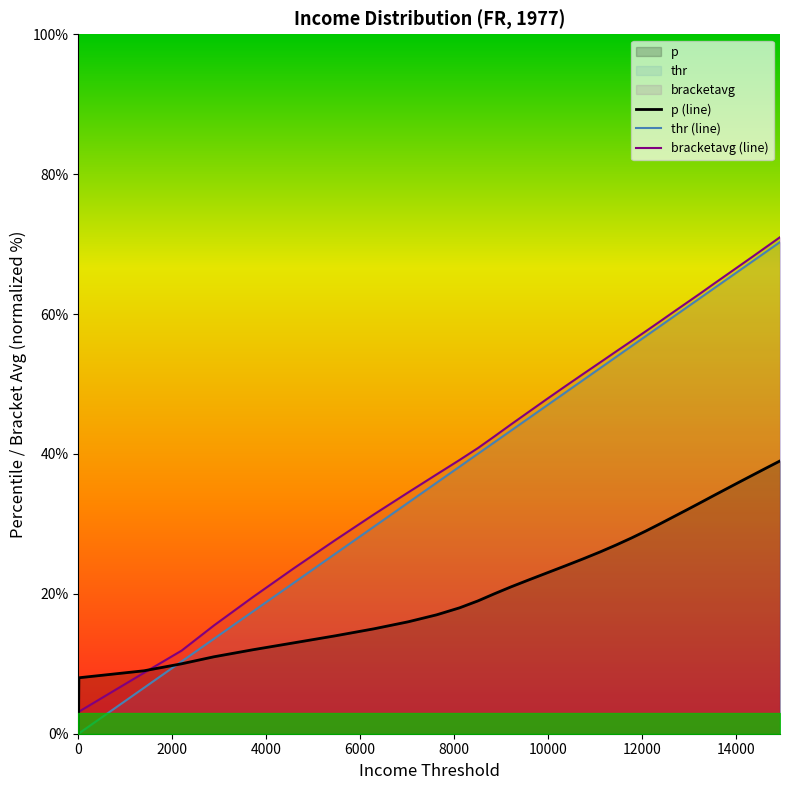

True or false: bracketavg (line) and thr (line) intersect in this chart.

False